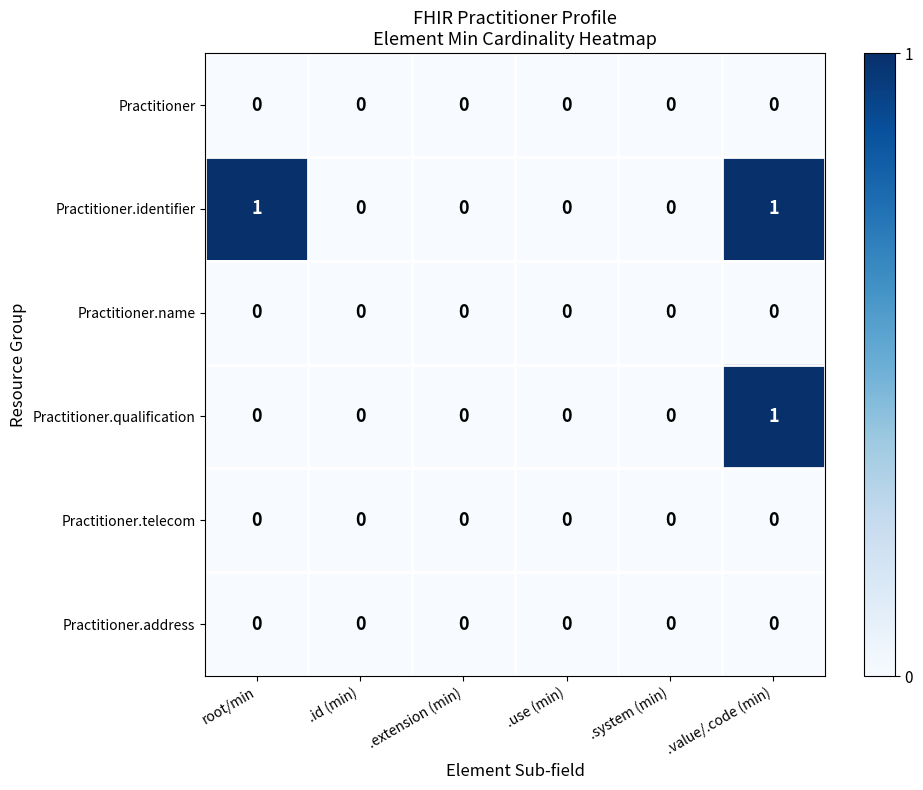

The Practitioner.name series shows 0 at root/min. True or false?

True